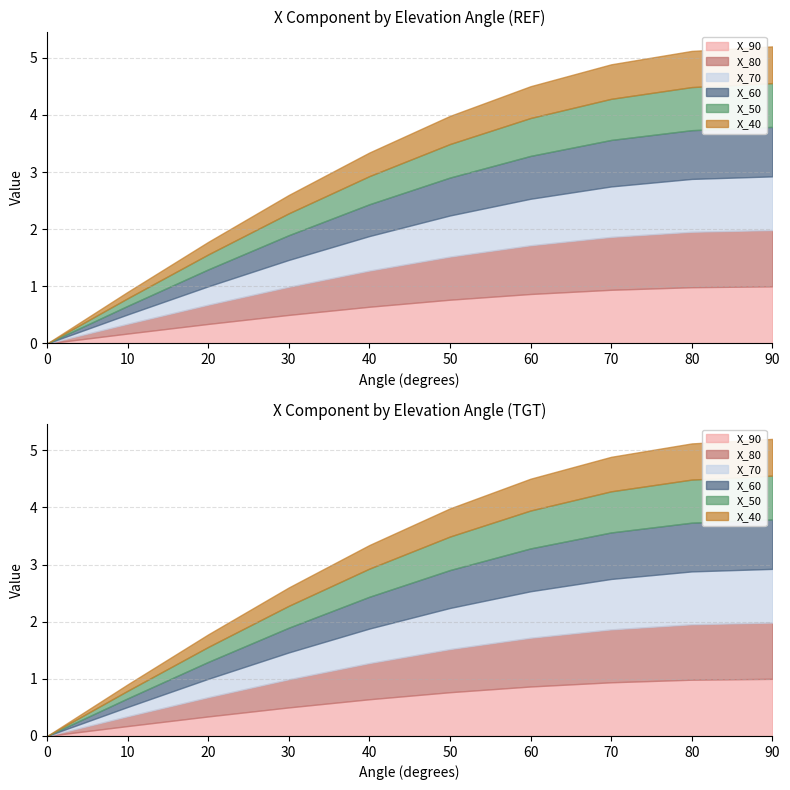

Is it true that X_90 equals 0.2 at 10?

True